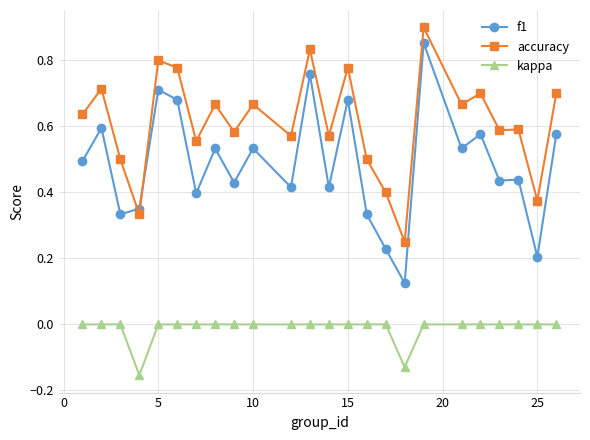

What is the sum of all accuracy values?

14.7